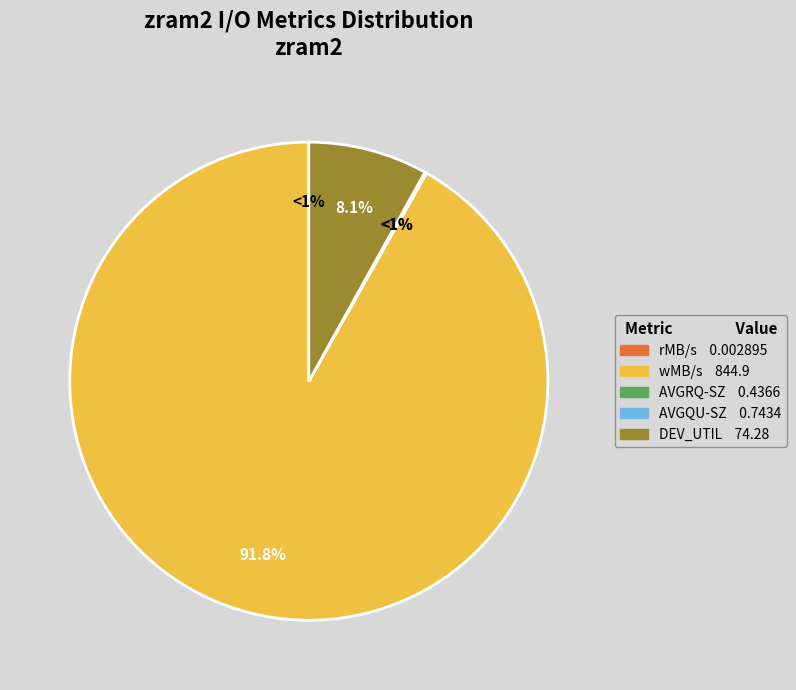

To the nearest percent, what portion does DEV_UTIL represent?

8%